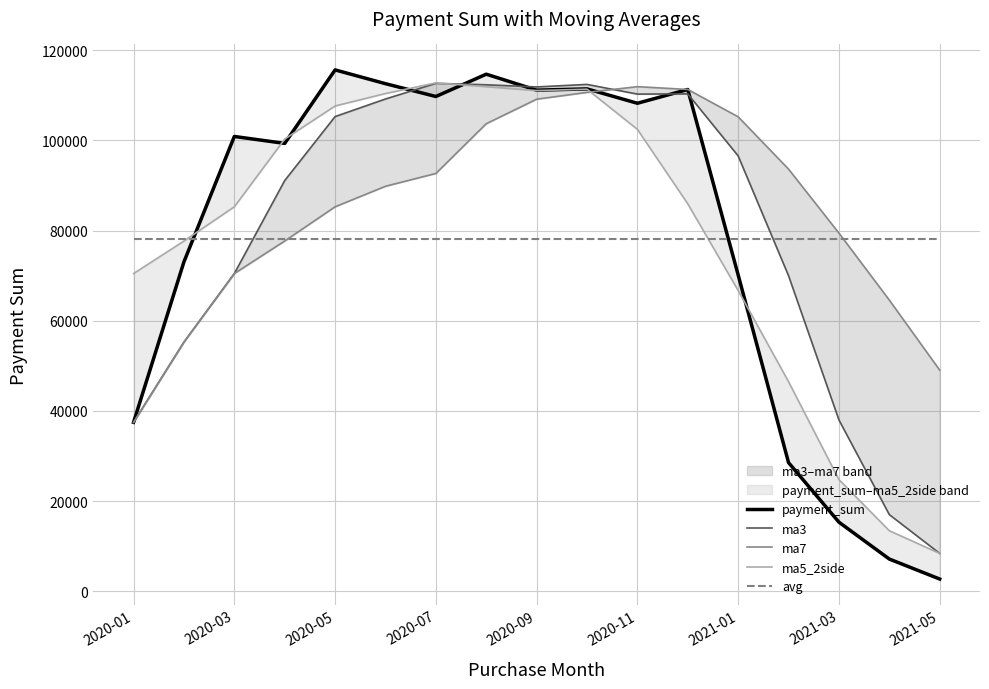

True or false: payment_sum has more than 1 points higher than both neighbors.

True